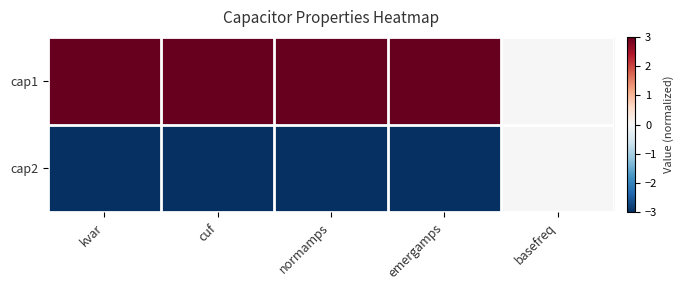

List the series in order of their overall mean, highest first.

cap1, cap2